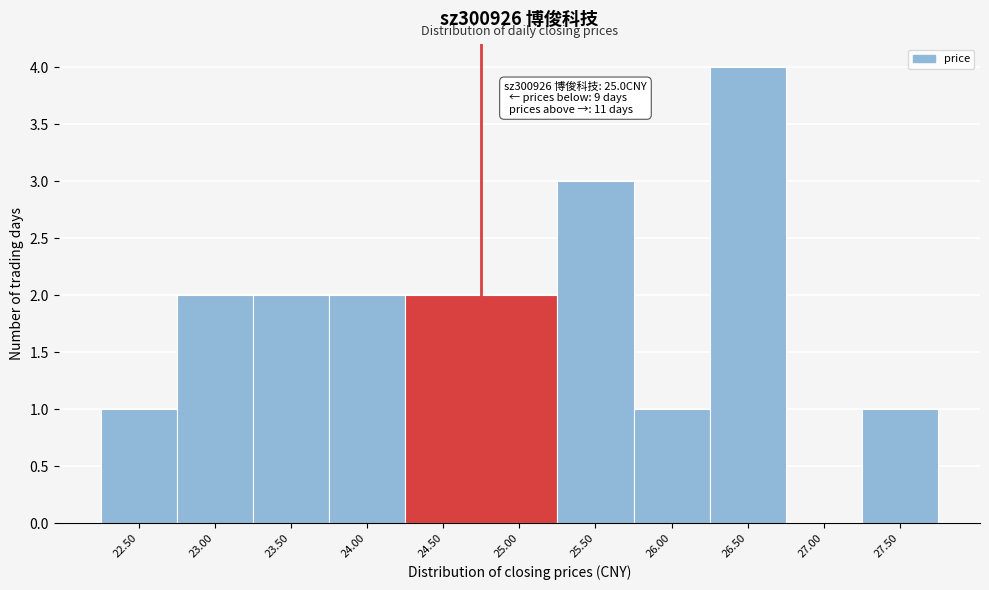

Reading right to left, what are all the values shown in this chart?

27.50=1	27.00=0	26.50=4	26.00=1	25.50=3	25.00=2	24.50=2	24.00=2	23.50=2	23.00=2	22.50=1